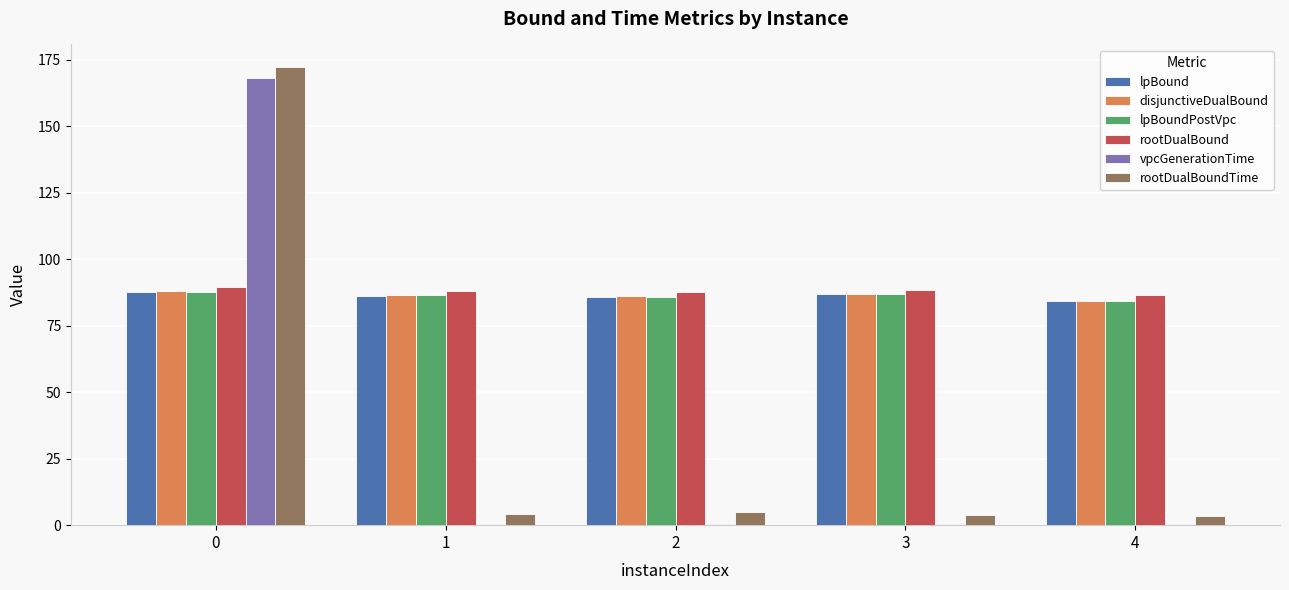

What is the sum of all lpBoundPostVpc values?

431.0